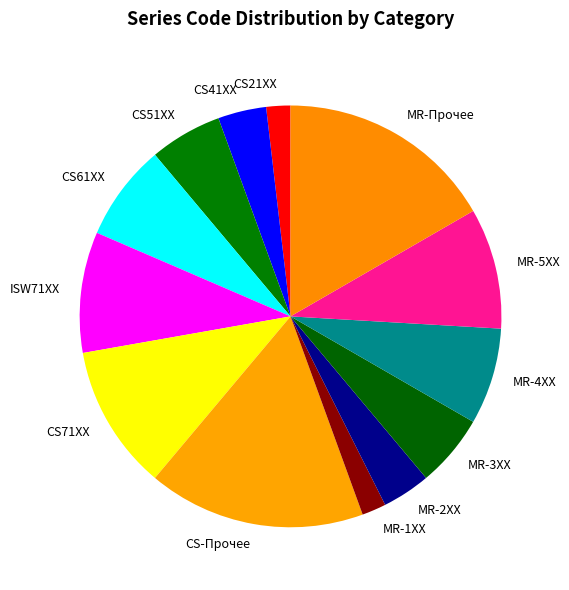

Approximately how many times larger is the value at CS-Прочее compared to ISW71XX?

1.8